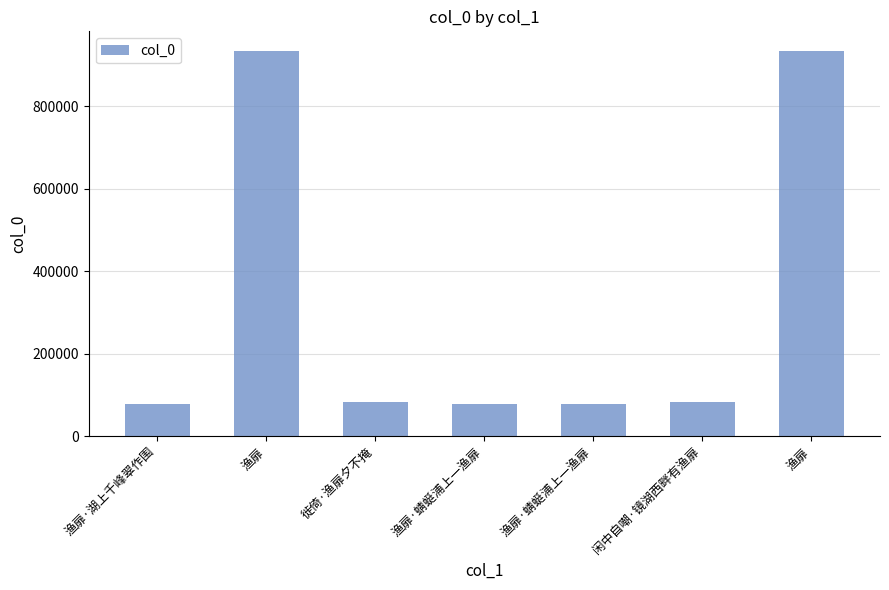

List the labels in order of value, smallest first.

渔扉·蜻蜓浦上一渔扉, 渔扉·蜻蜓浦上一渔扉, 渔扉·湖上千峰翠作围, 徙倚·渔扉夕不掩, 闲中自嘲·镜湖西畔有渔扉, 渔扉, 渔扉